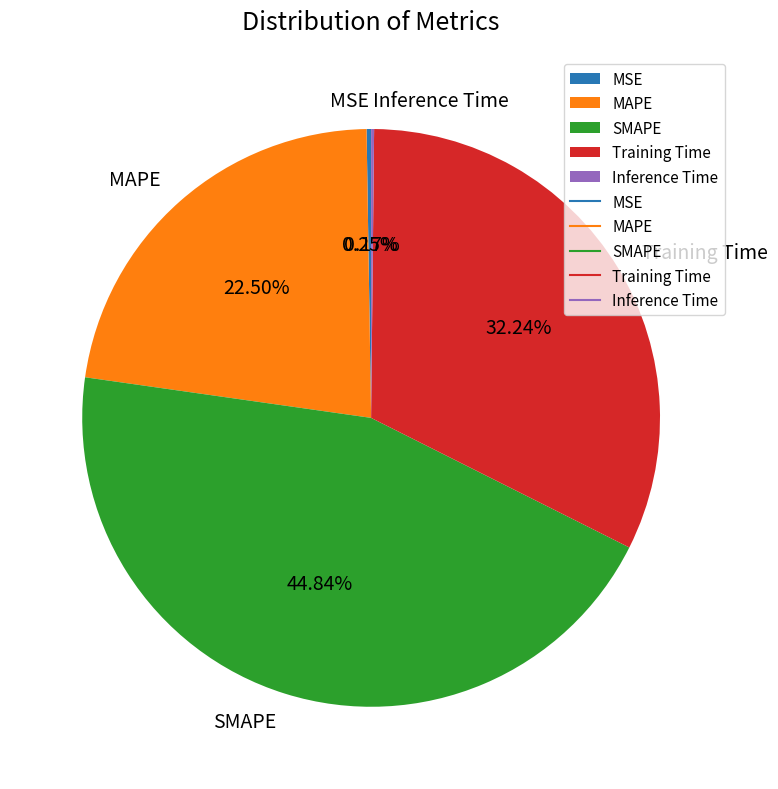

Does SMAPE account for over 50% of the chart?

No